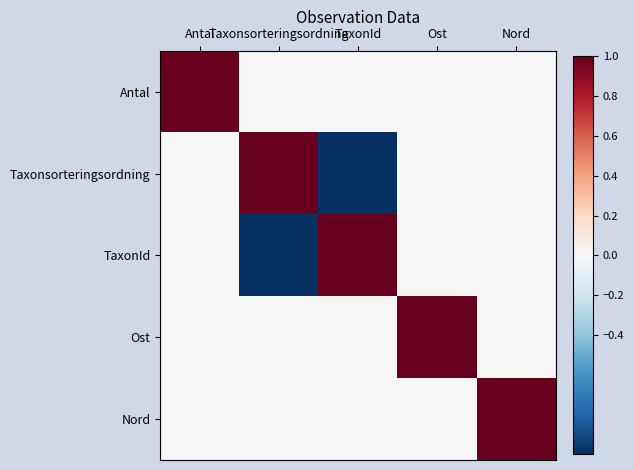

What is the spread (max minus min) of values at Antal?

1